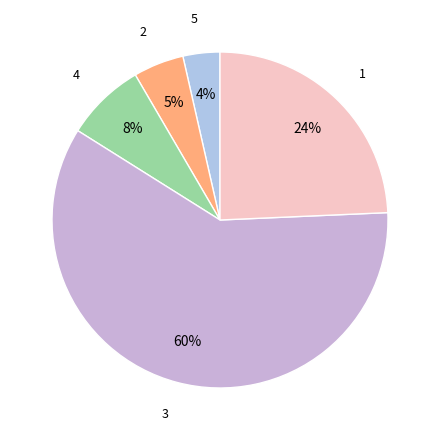

How many slices are in this pie chart?

5